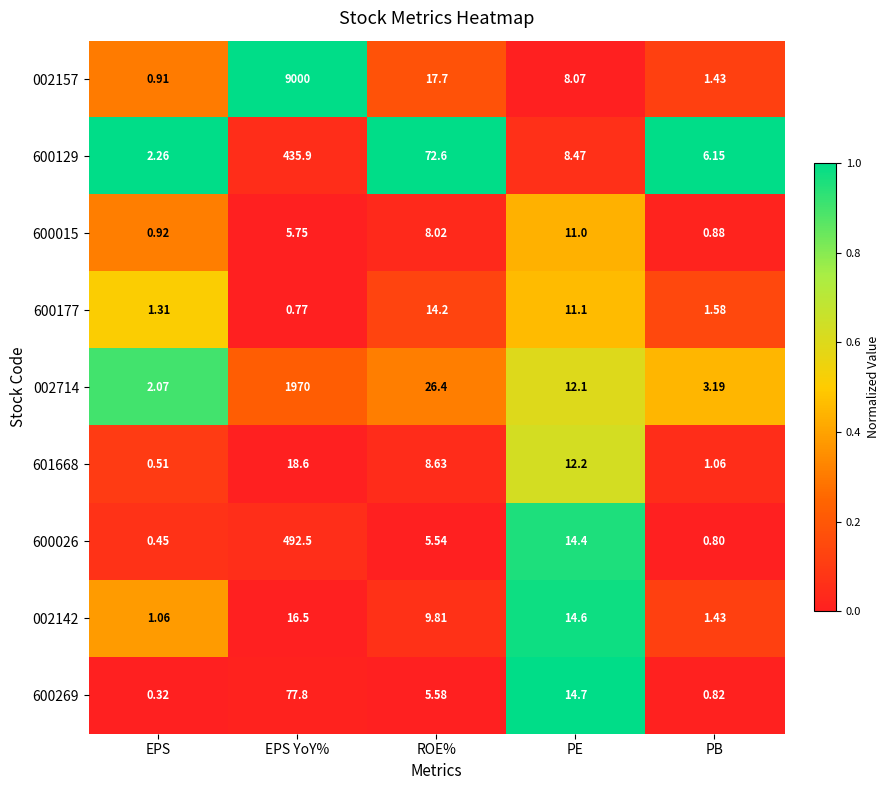

Which series has the largest total across all categories?

002157